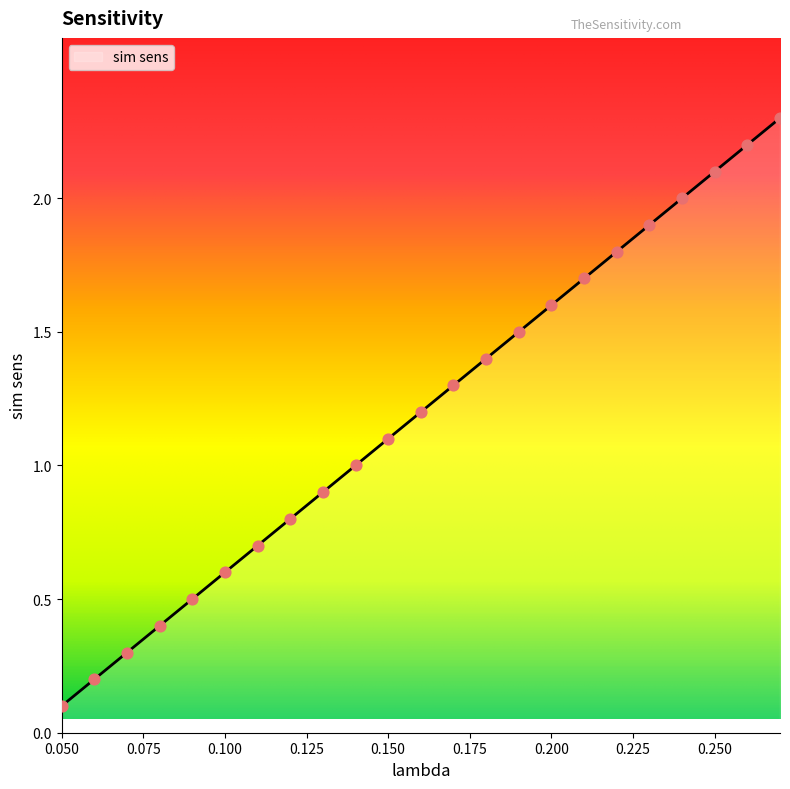

What is the maximum value shown in the chart?

2.3